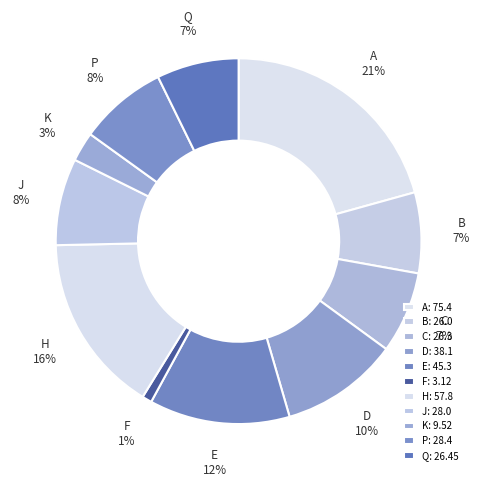

What percentage is the A slice, to the nearest percent?

21%